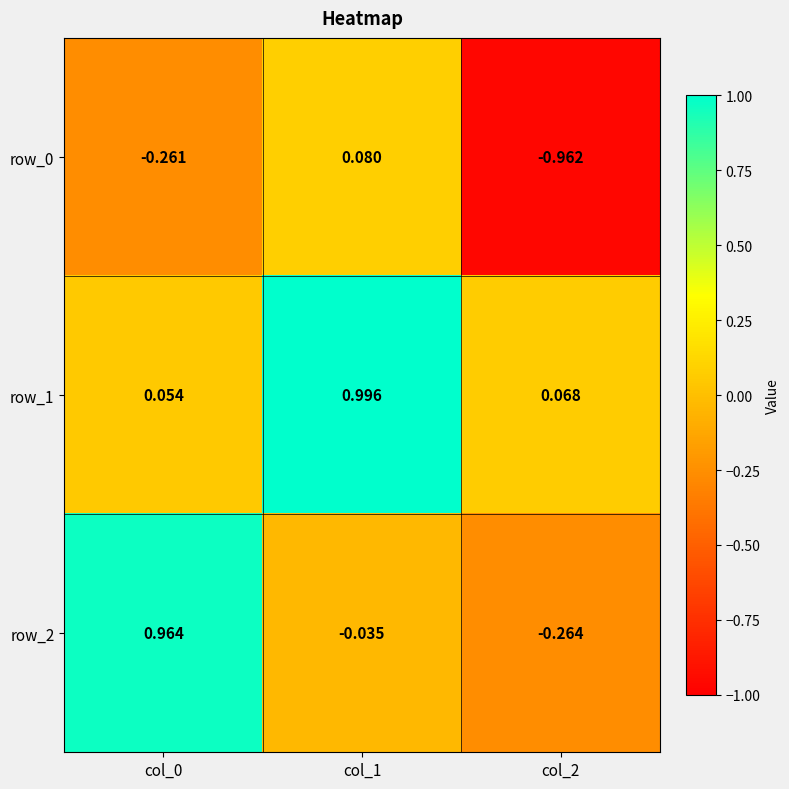

How many values in row_2 are above zero?

1